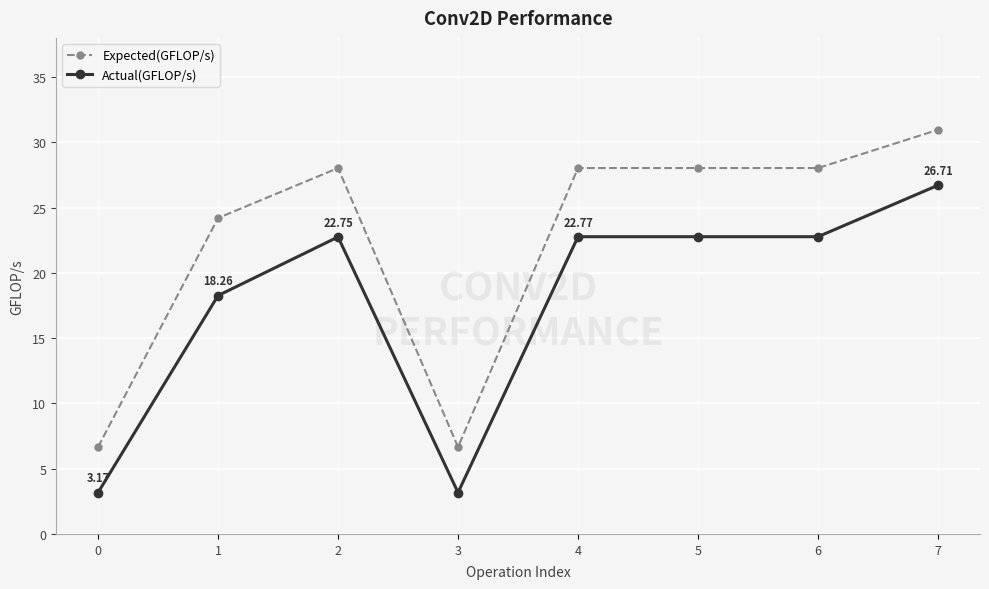

What are all the series names shown in the legend?

Expected(GFLOP/s), Actual(GFLOP/s)